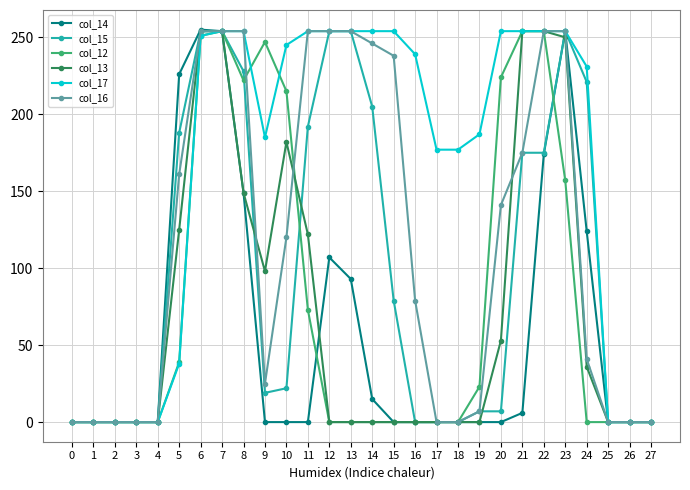

Is the value of col_14 at 21 greater than the value of col_15 at 1?

Yes